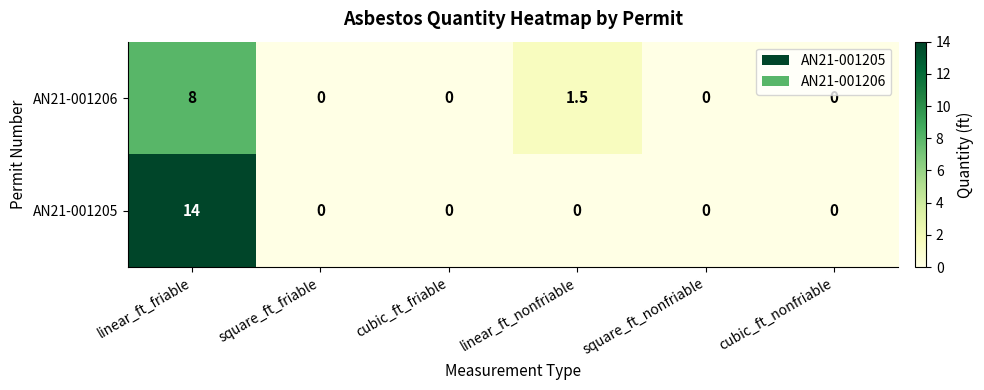

At which category is the sum across all series the highest?

linear_ft_friable